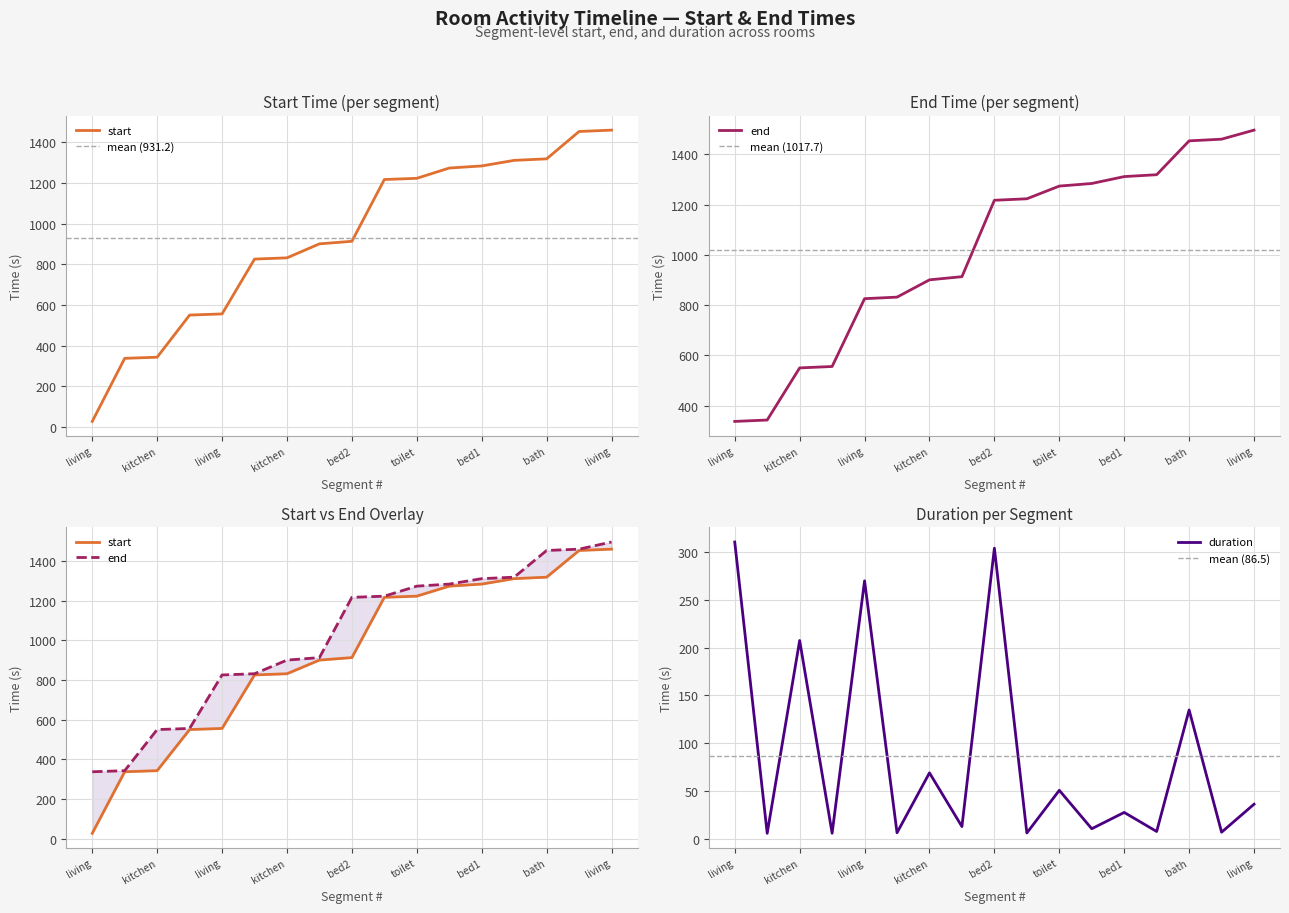

Rank the series by their average value, from lowest to highest.

start, end